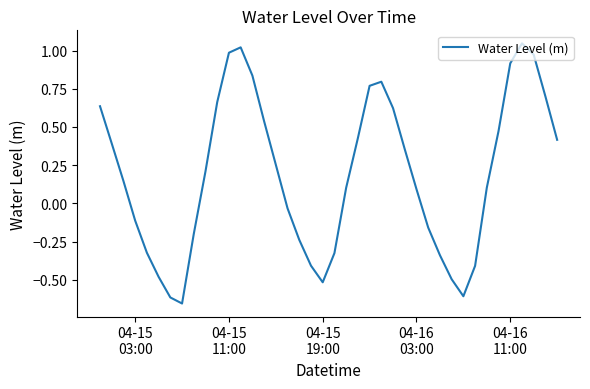

What is the difference between the maximum and minimum values?

1.7